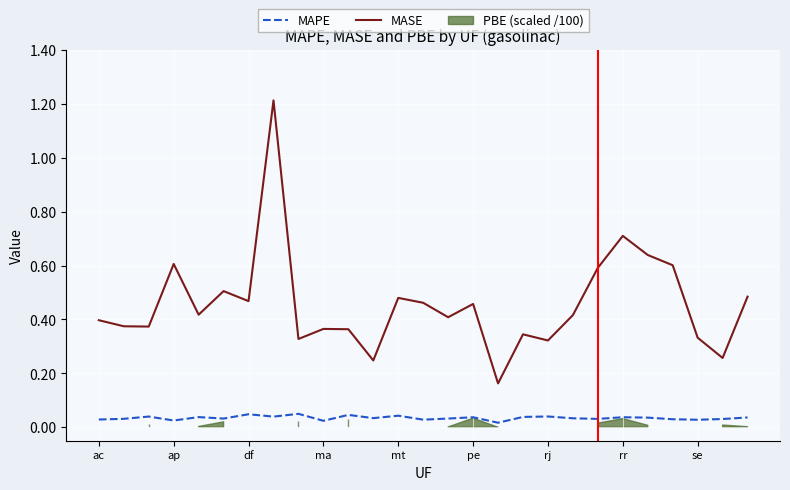

Is it true that MASE equals 0.1 at mt?

False